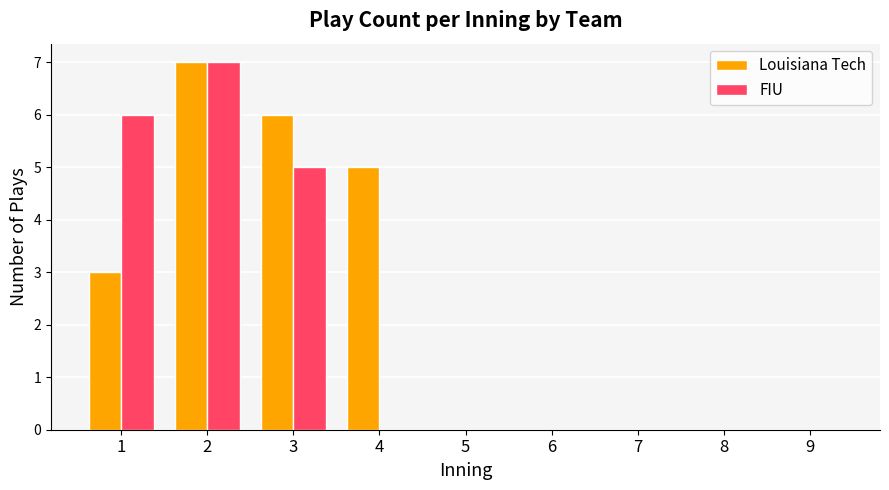

The FIU series shows 11 at 2. True or false?

False